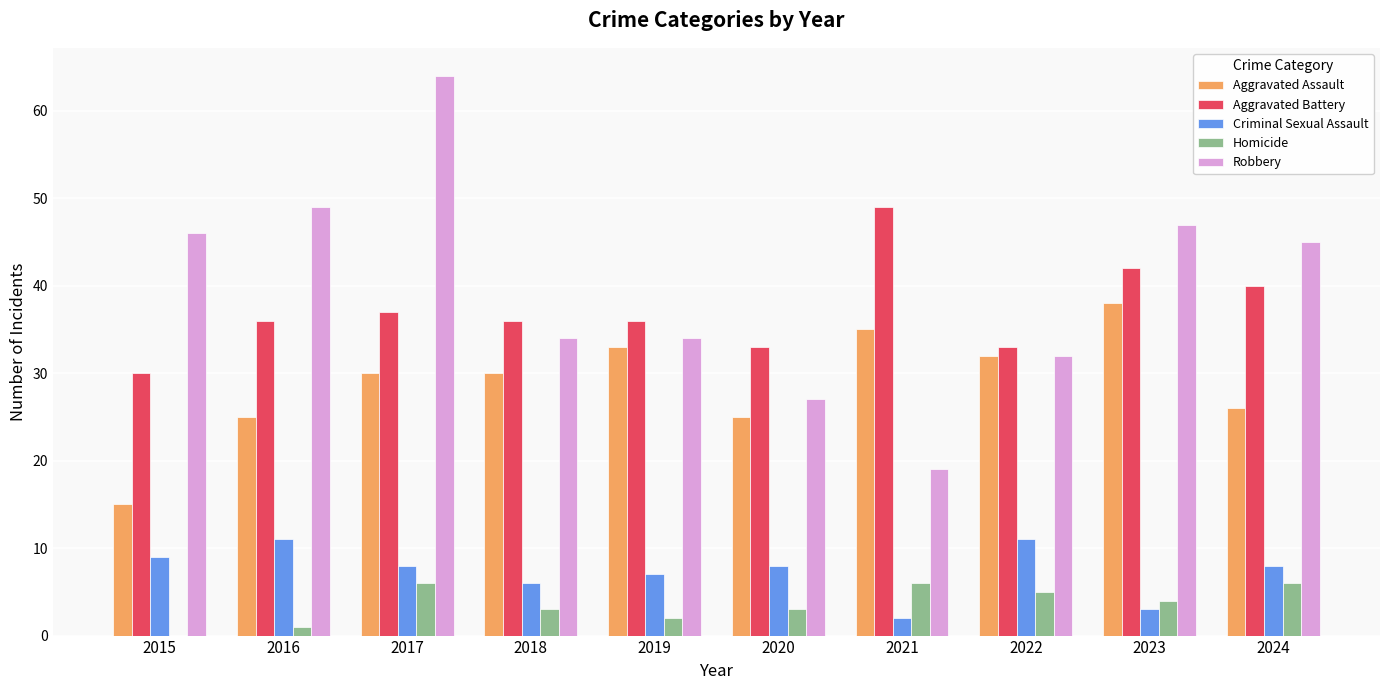

At which label does Aggravated Assault reach its peak?

2023